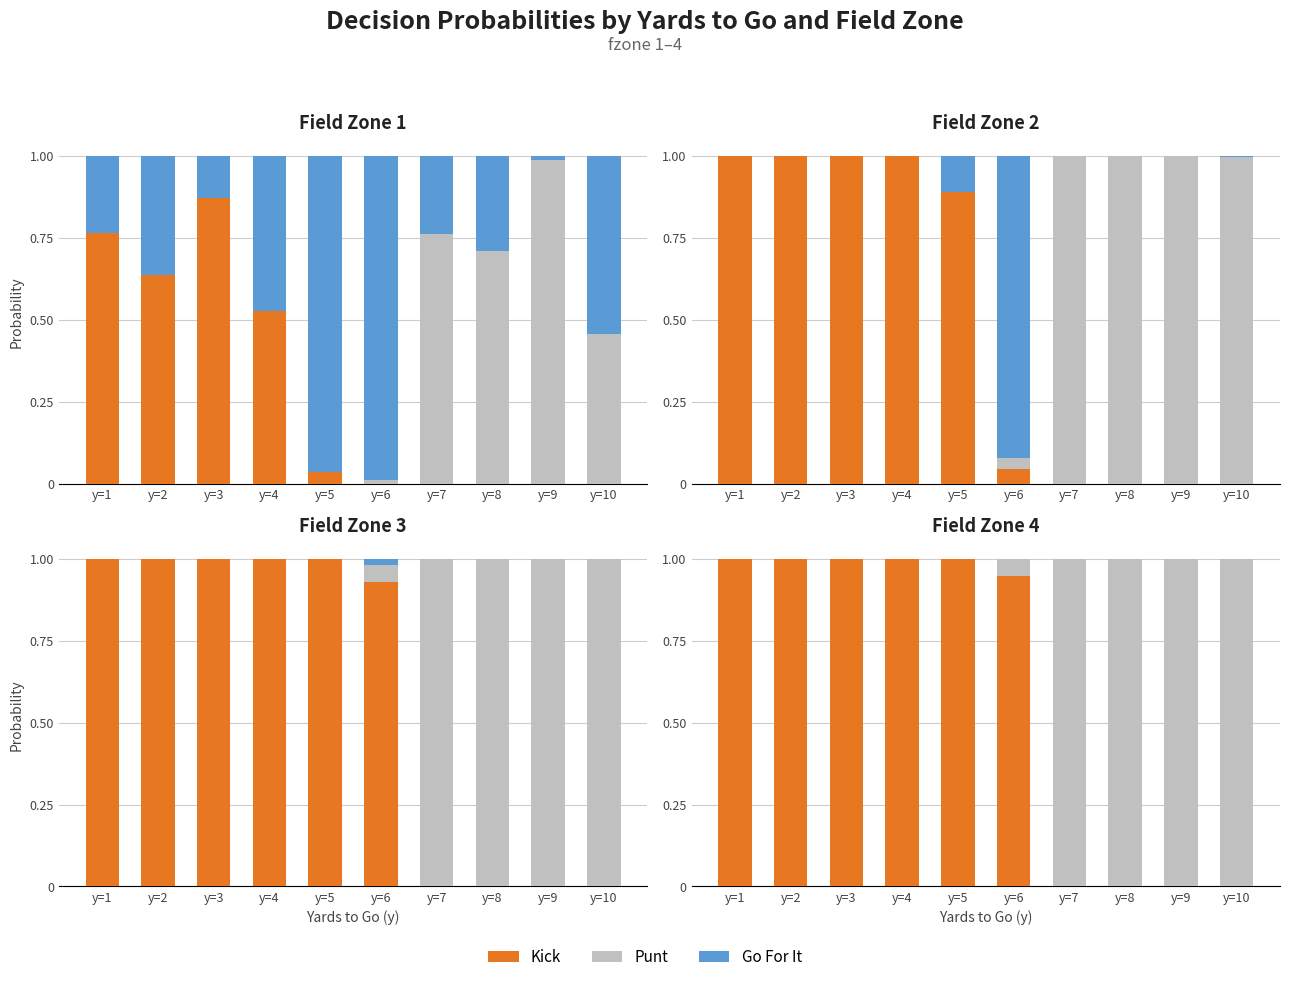

List the labels in order of Kick value, smallest first.

y=7, y=8, y=9, y=10, y=6, y=1, y=2, y=3, y=4, y=5